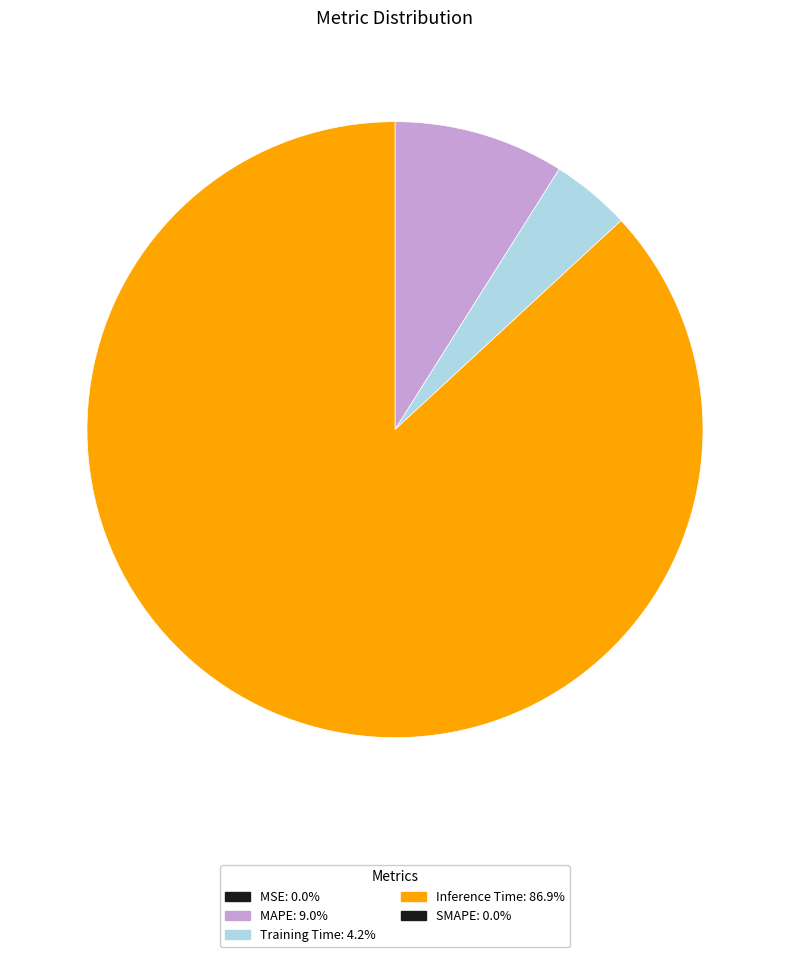

Does any single category account for the majority?

Yes